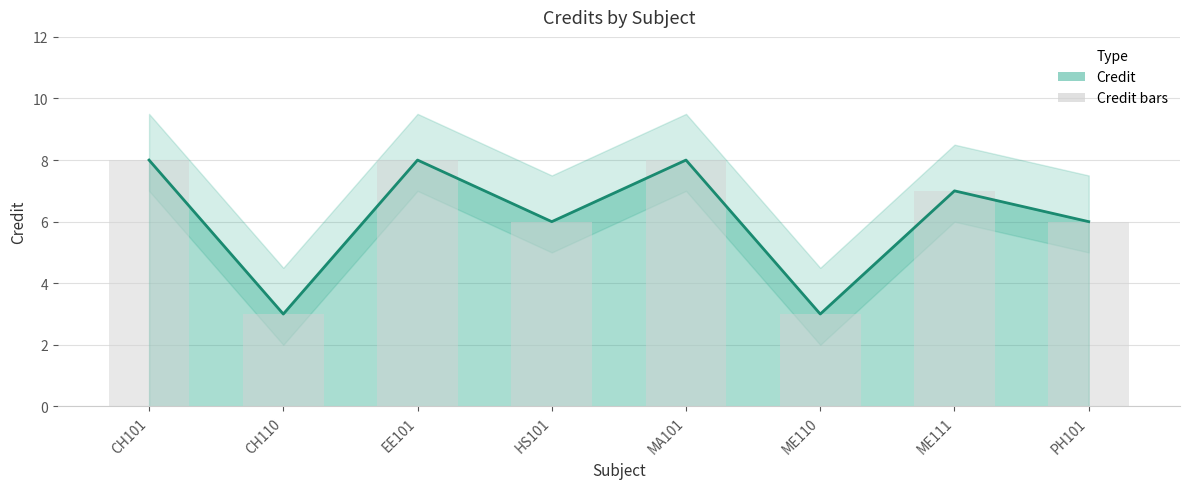

At how many categories does at least one series exceed 6?

4